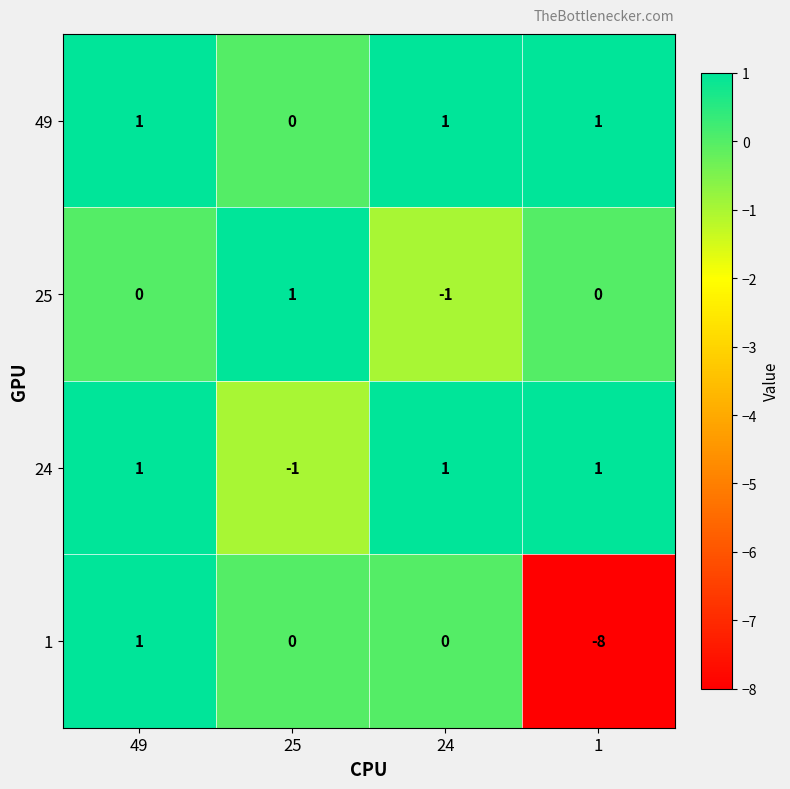

What is the total value across all series at 1?

-6